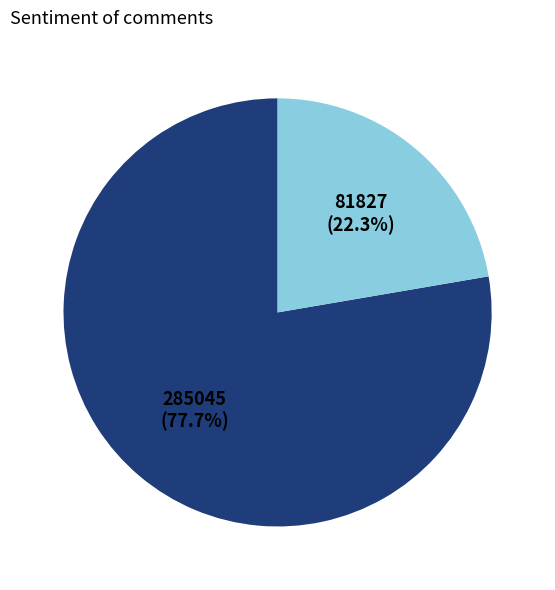

How many slices are in this pie chart?

2